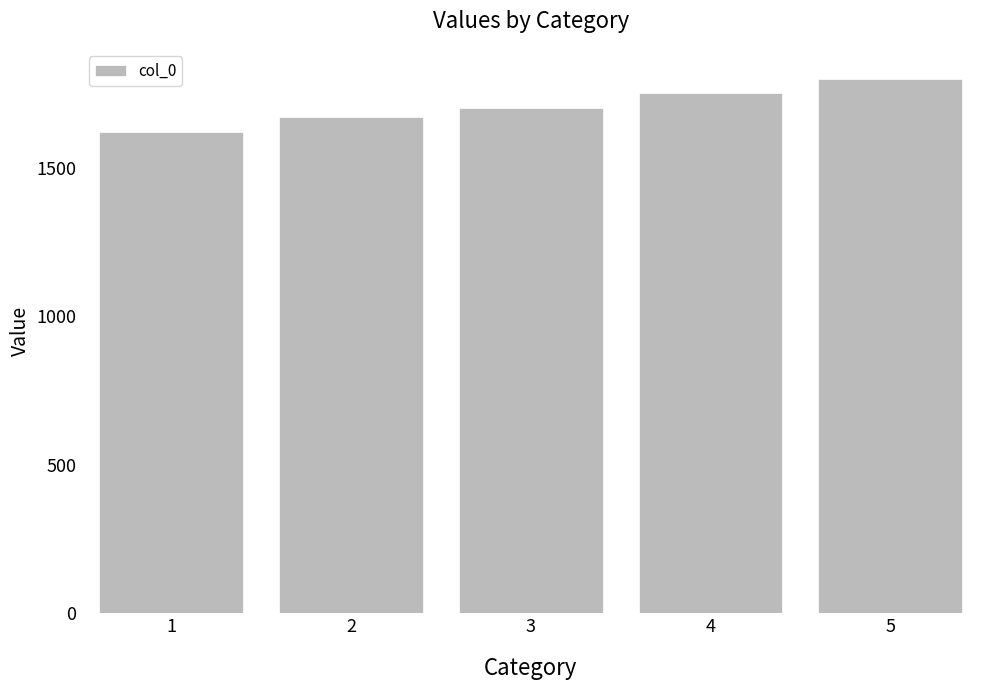

How many categories are shown in the chart?

5